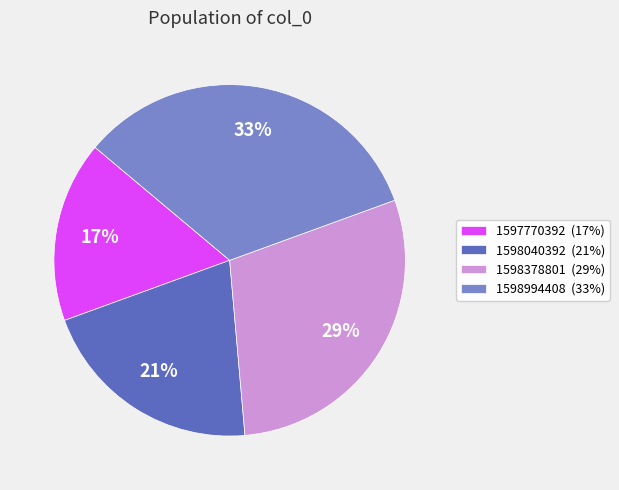

To the nearest percent, what is the combined percentage of 1598378801 (29%) and 1597770392 (17%)?

46%